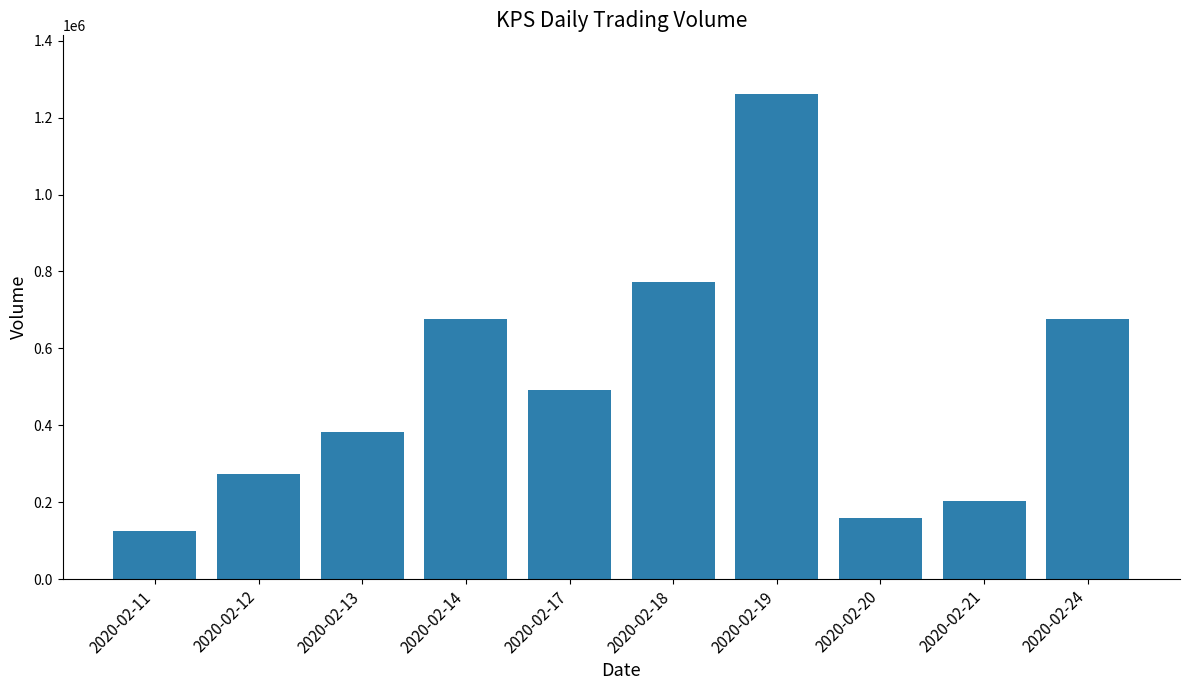

Approximately how many times larger is the value at 2020-02-21 compared to 2020-02-19?

0.2